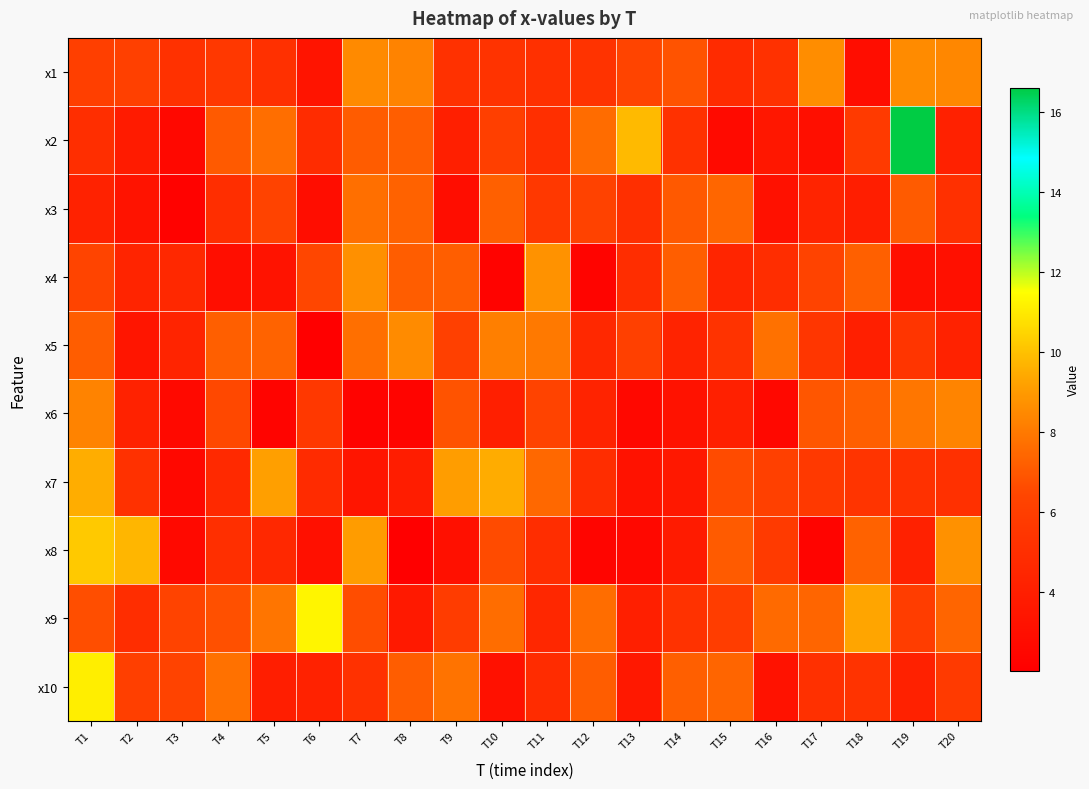

Count the number of categories in the chart.

20